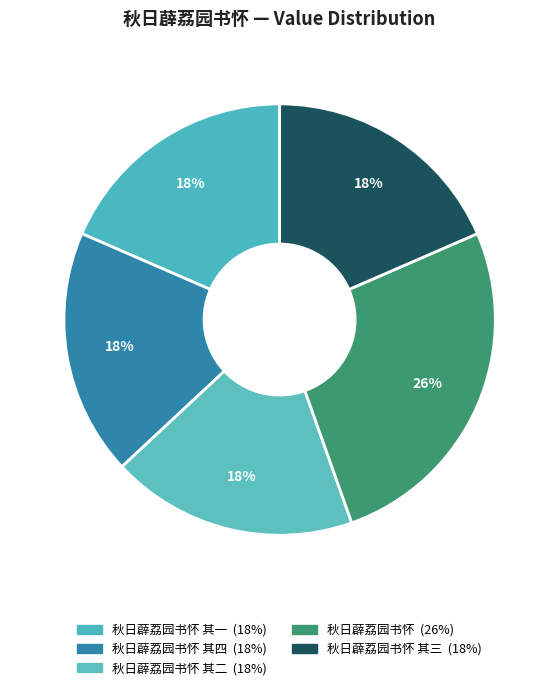

To the nearest percent, what is the average slice percentage?

20%